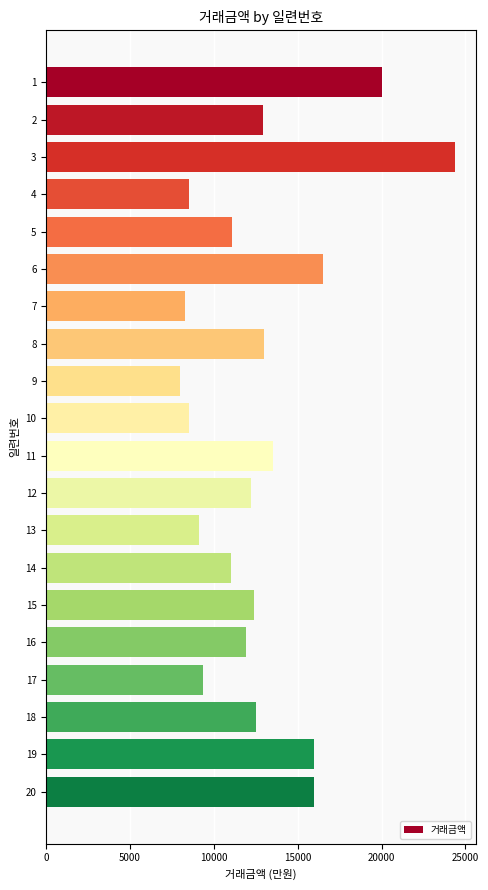

Is it true that the value at 17 is 9350?

True